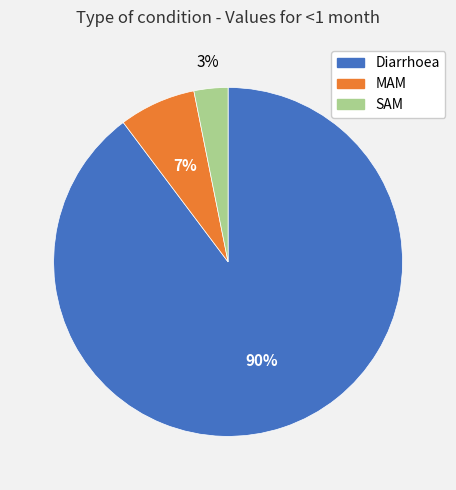

Combined, do MAM and Diarrhoea account for over 50%?

Yes